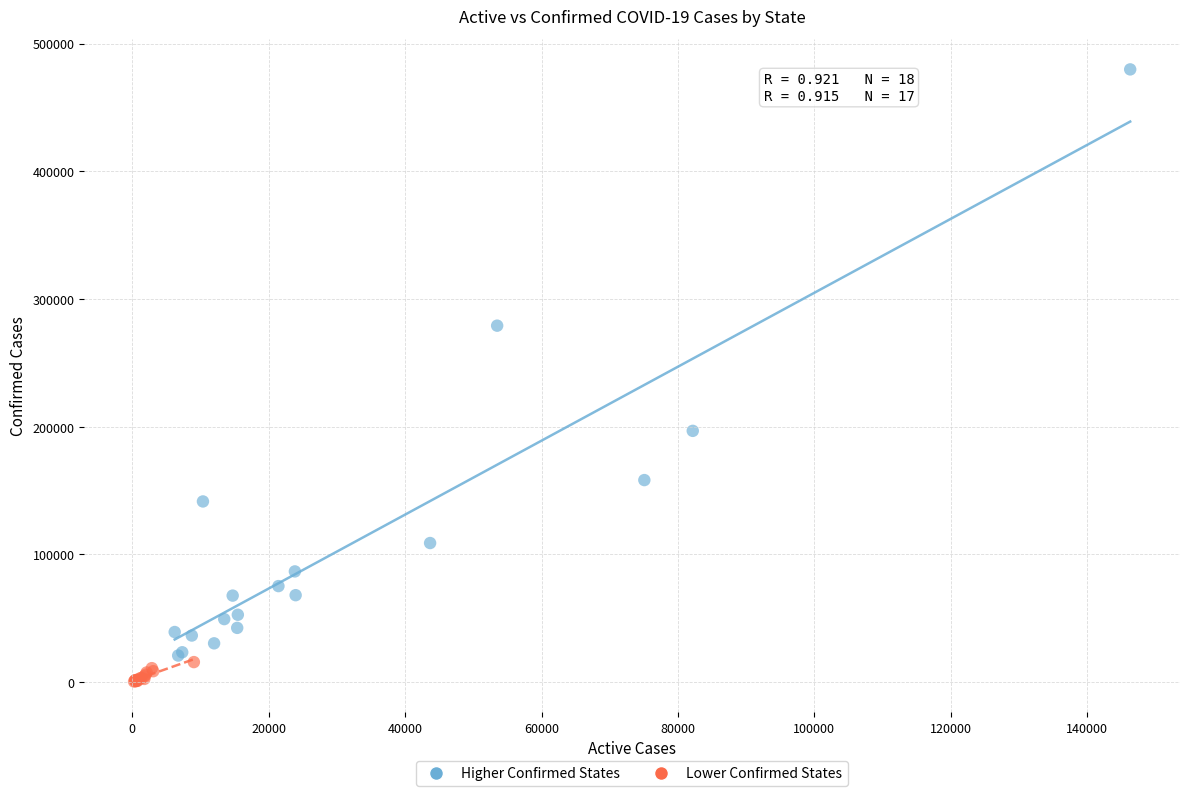

Which series contains the highest Y value?

Higher Confirmed States